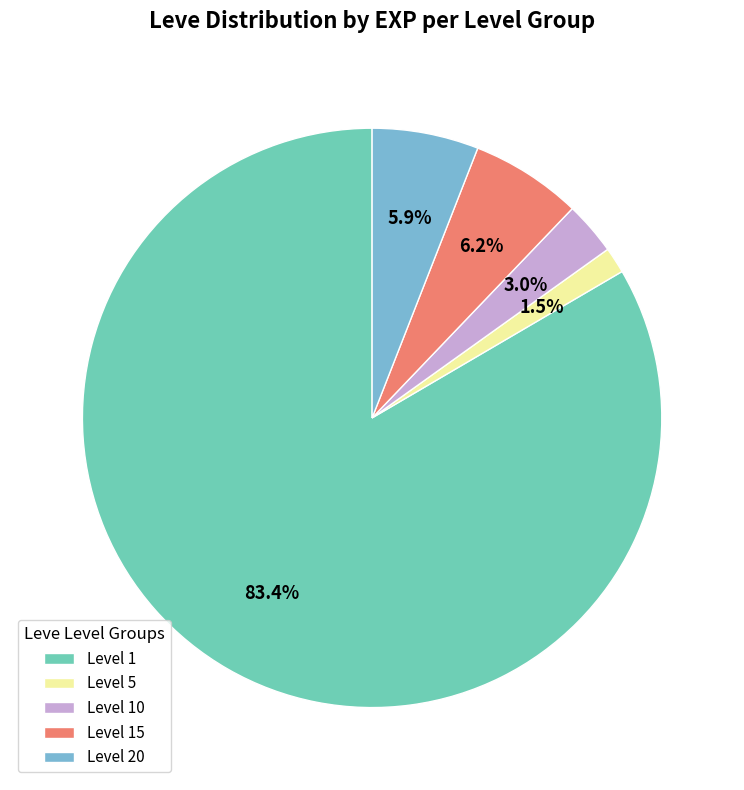

How much of the chart is everything except Level 20?

94.1%